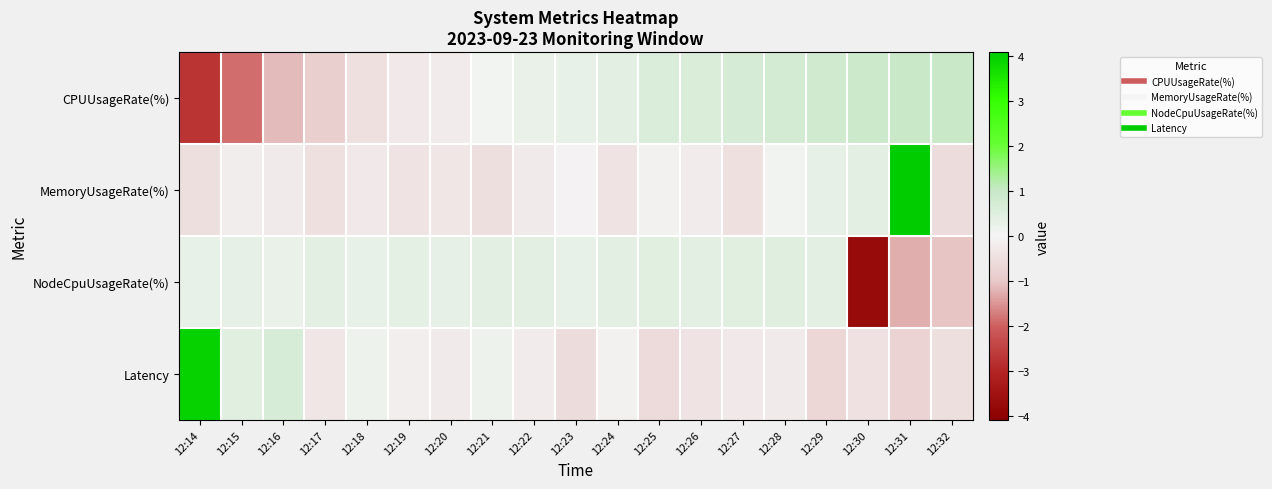

Which series has the largest total across all categories?

NodeCpuUsageRate(%)